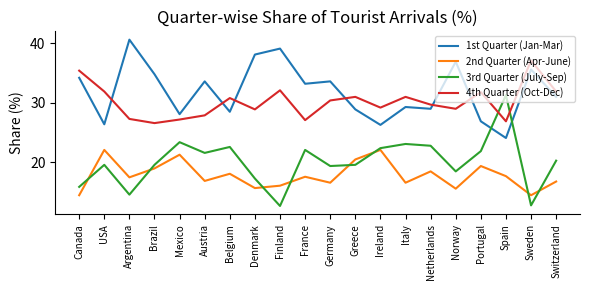

What position from the left is Norway?

16